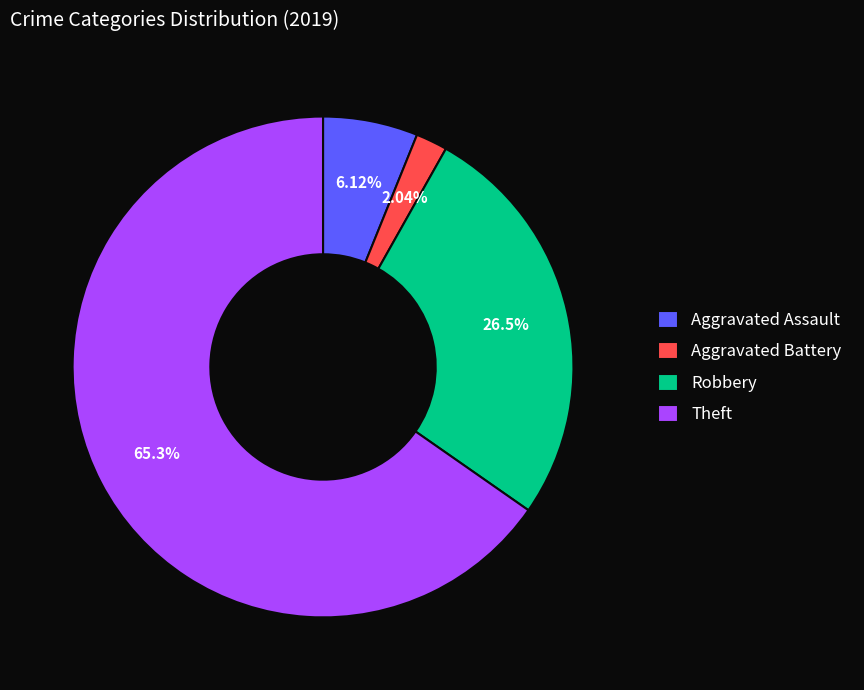

Combined, do Aggravated Assault and Aggravated Battery account for over 50%?

No